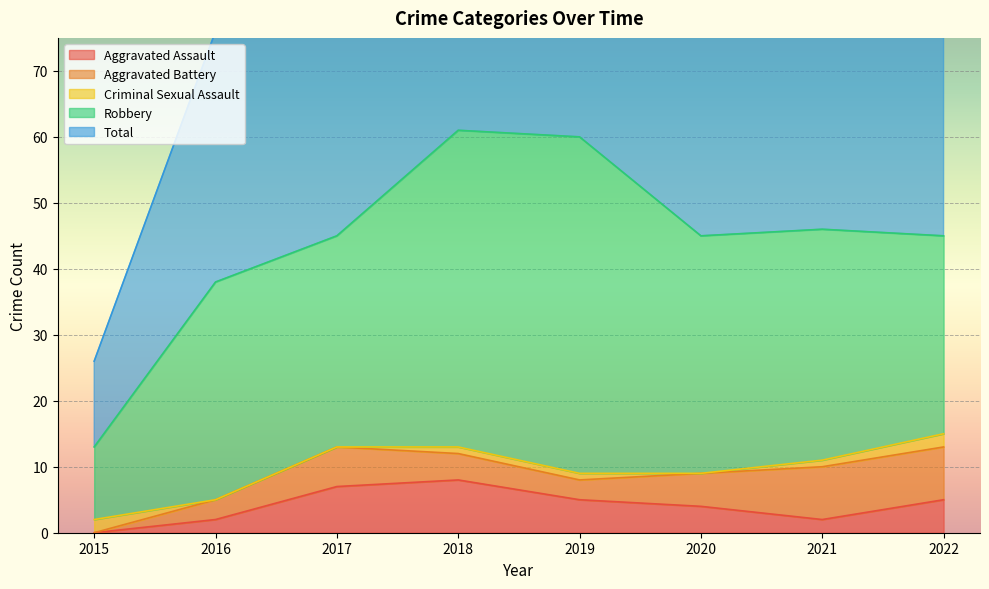

True or false: Robbery and Aggravated Assault cross at least once.

False